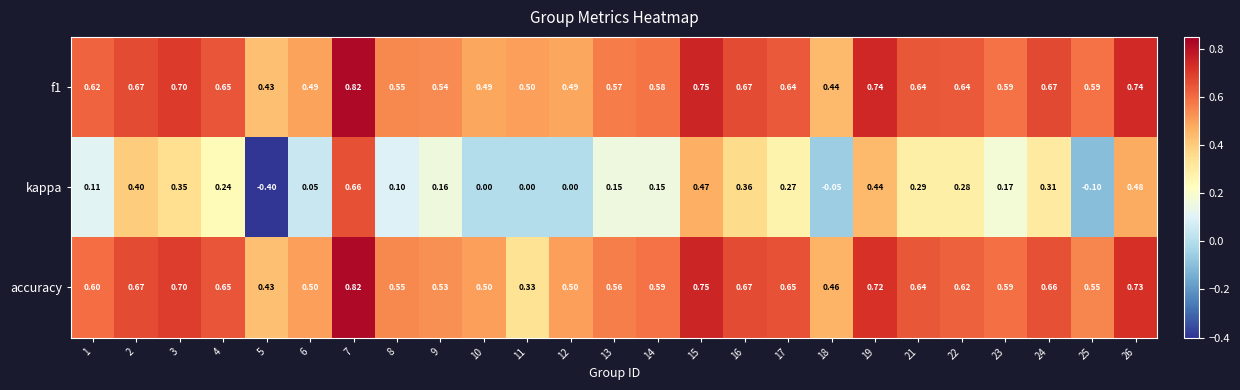

Which series has the largest range (max minus min)?

kappa